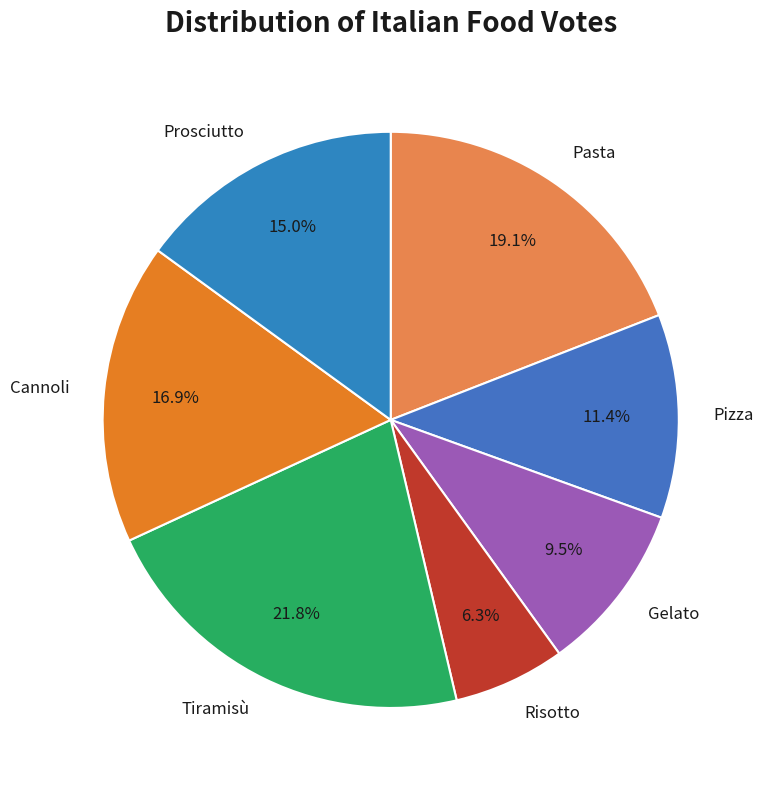

How many segments does this pie chart have?

7